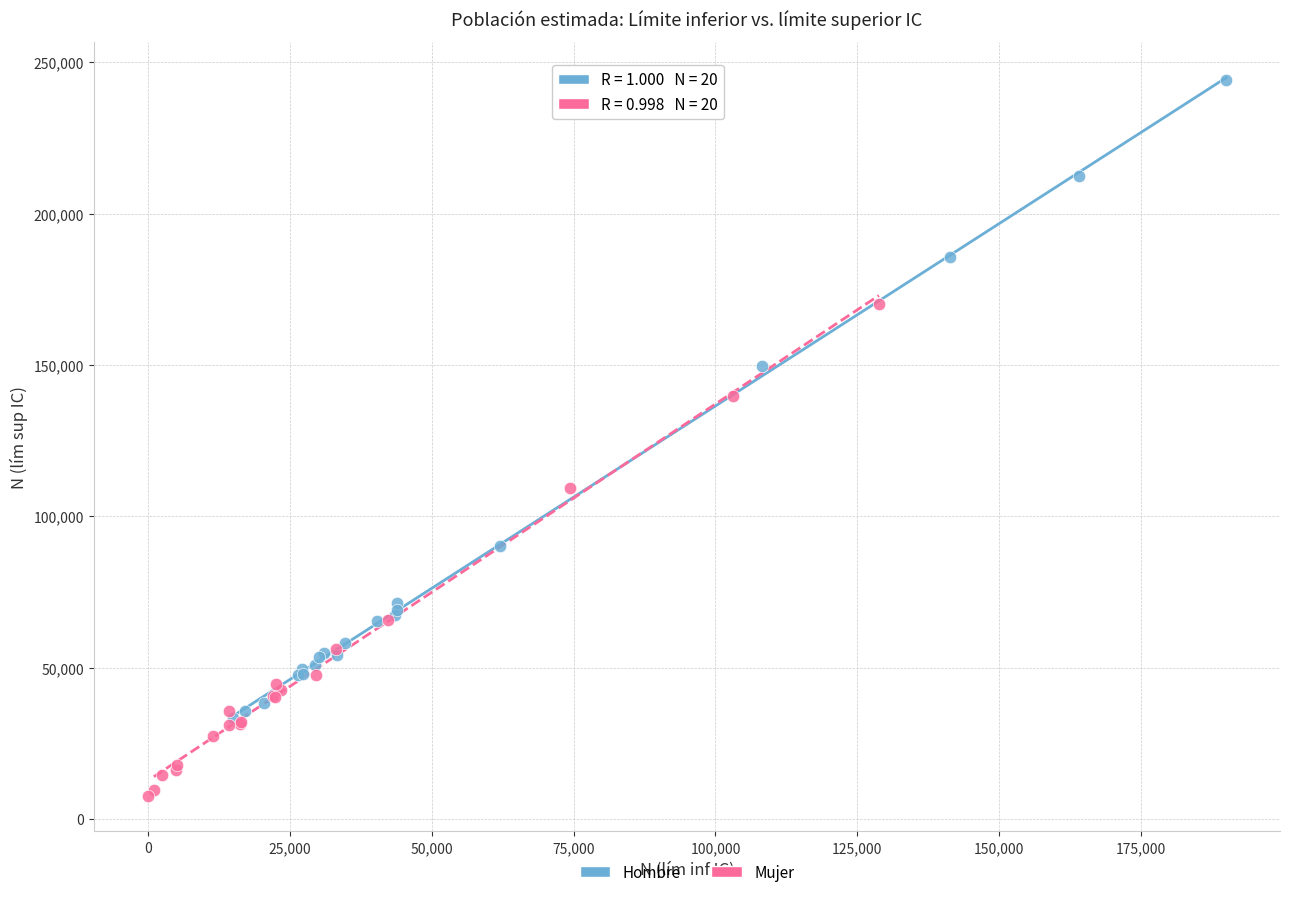

Which series has the widest spread of Y values?

Hombre